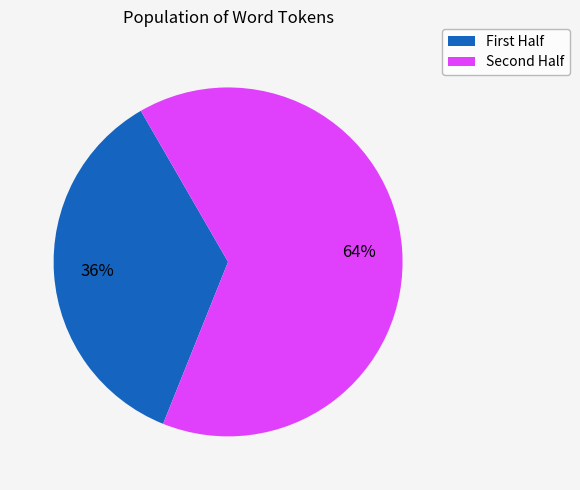

To the nearest percent, what is the average slice percentage?

50%